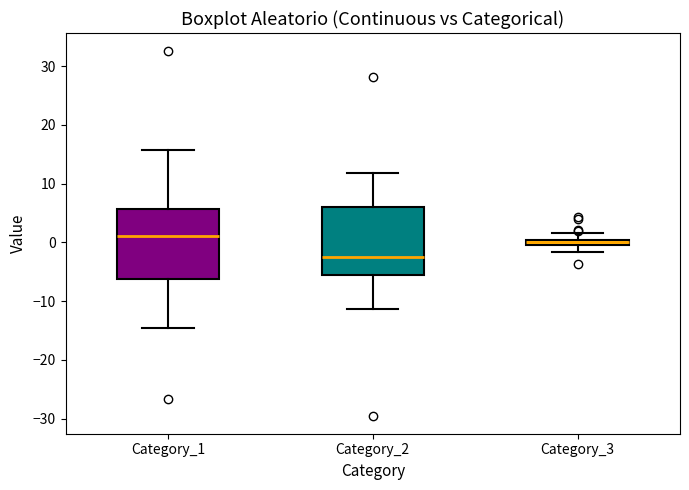

Which box has the highest median line?

Category_1